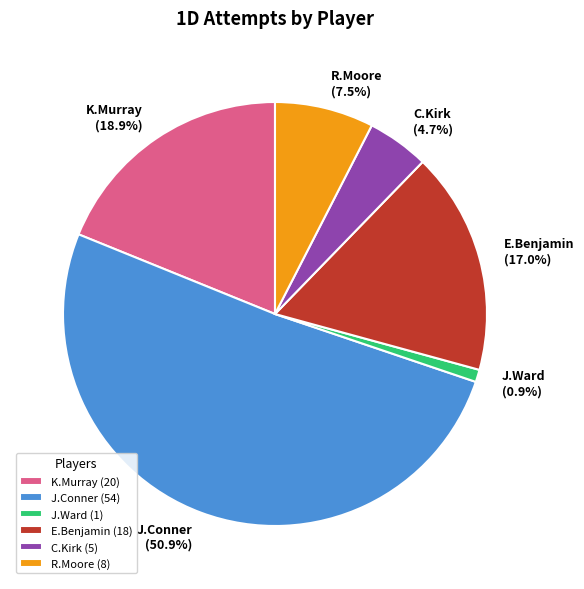

Which has a higher value, K.Murray or J.Conner?

J.Conner